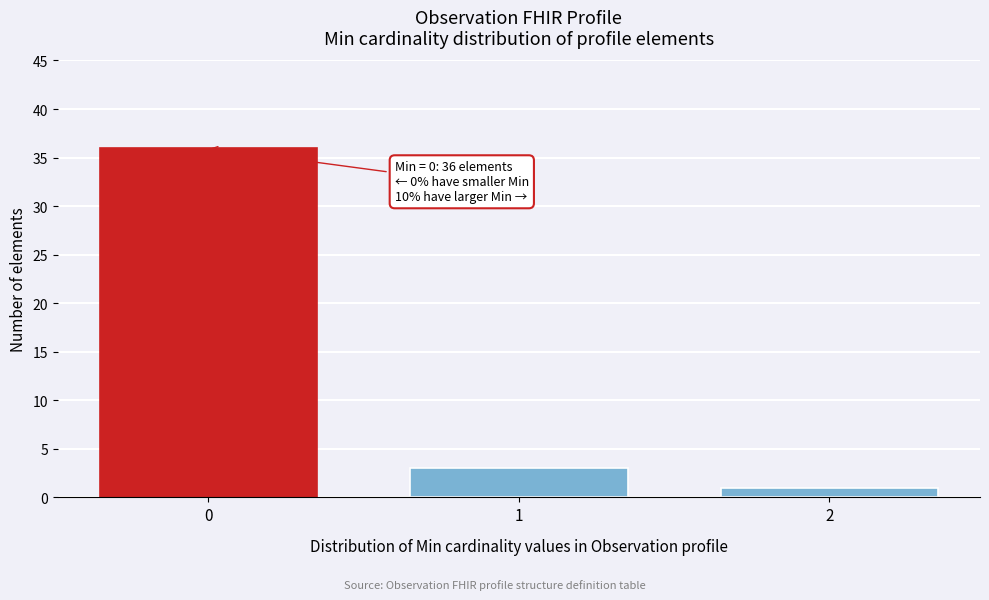

Reading left to right, transcribe all the data shown in this chart.

0=36	1=3	2=1